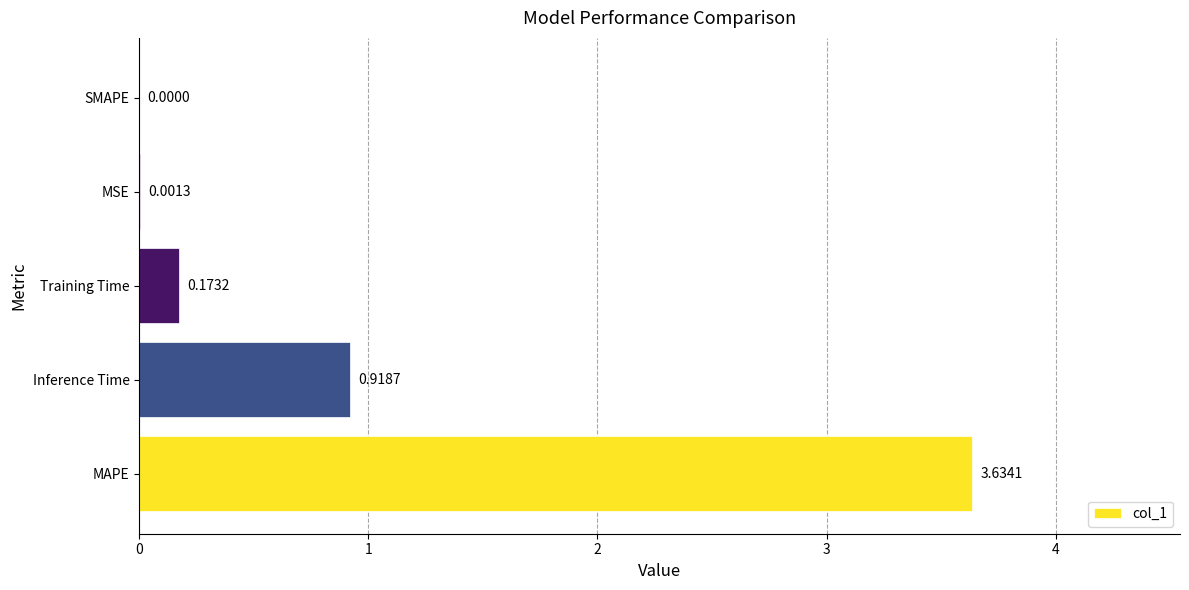

What is the sum of all values?

4.7